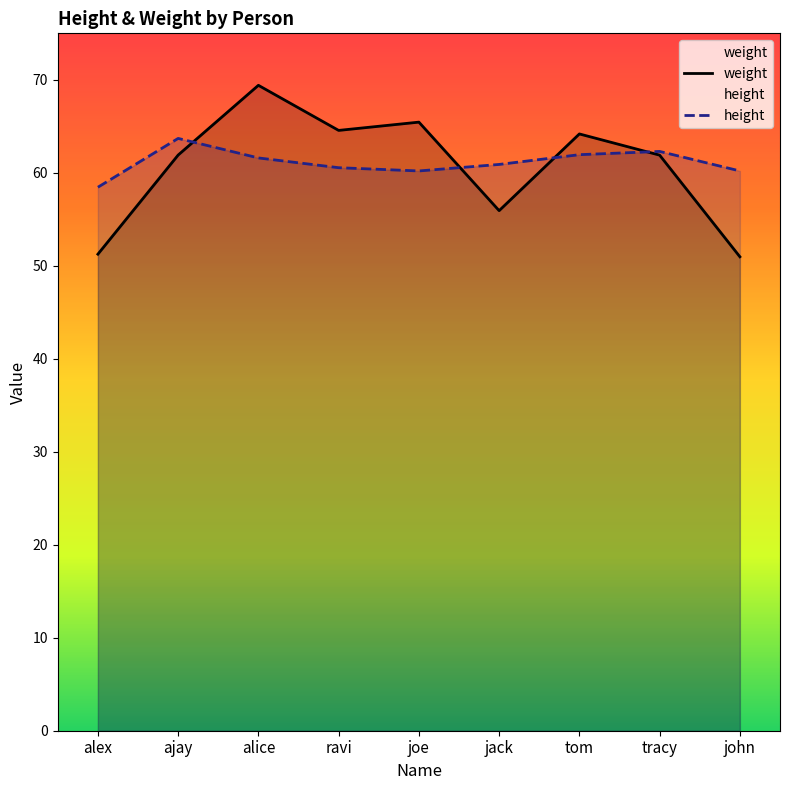

What is the maximum value for weight?

69.4